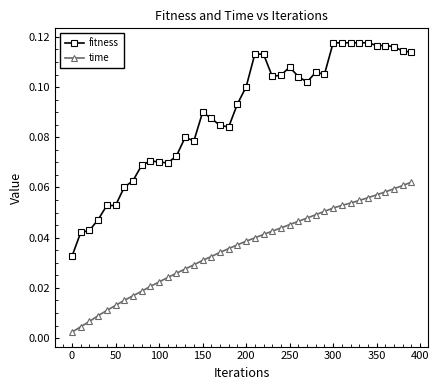

At how many categories does at least one series exceed 0?

40